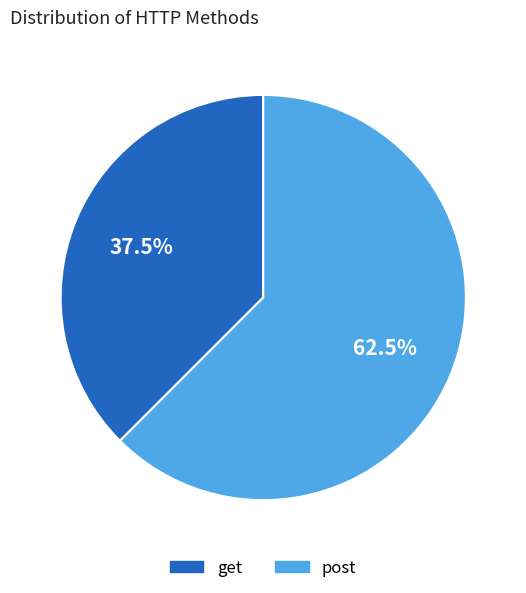

Which category has the smallest portion of the pie?

get